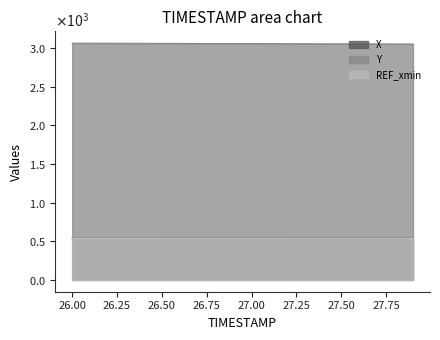

What are all the series names shown in the legend?

X, Y, REF_xmin